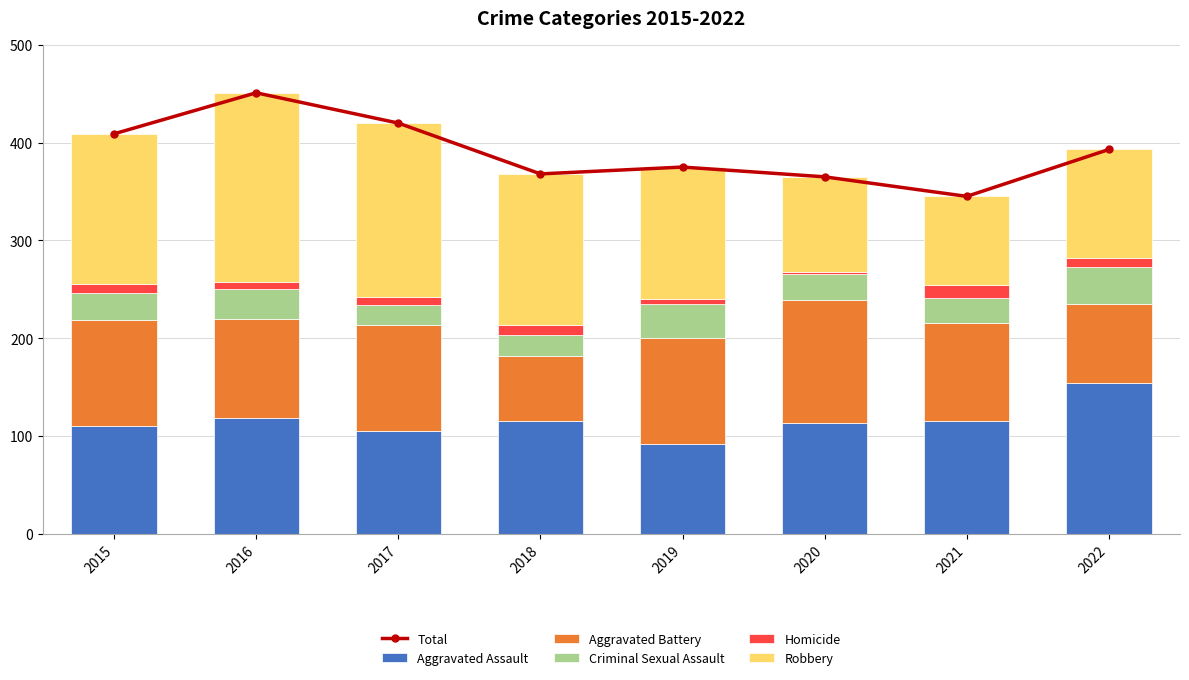

What is the total value across all series at 2019?

750